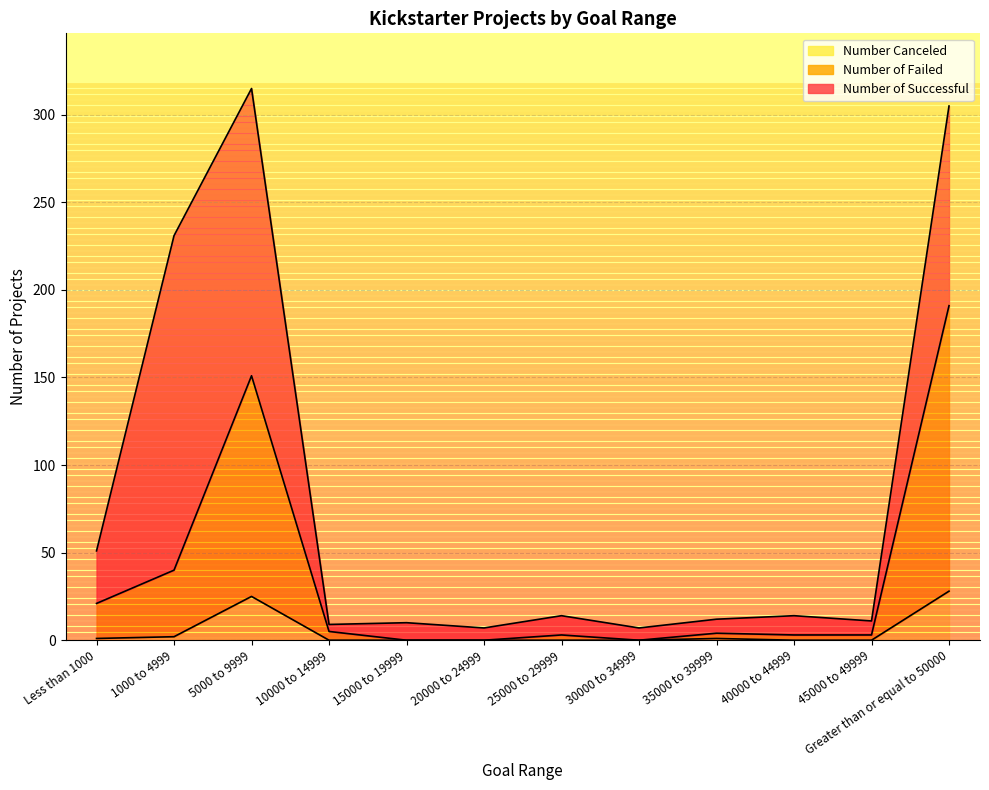

Rank the categories by Number Canceled value from lowest to highest.

10000 to 14999, 15000 to 19999, 20000 to 24999, 25000 to 29999, 30000 to 34999, 40000 to 44999, 45000 to 49999, Less than 1000, 35000 to 39999, 1000 to 4999, 5000 to 9999, Greater than or equal to 50000